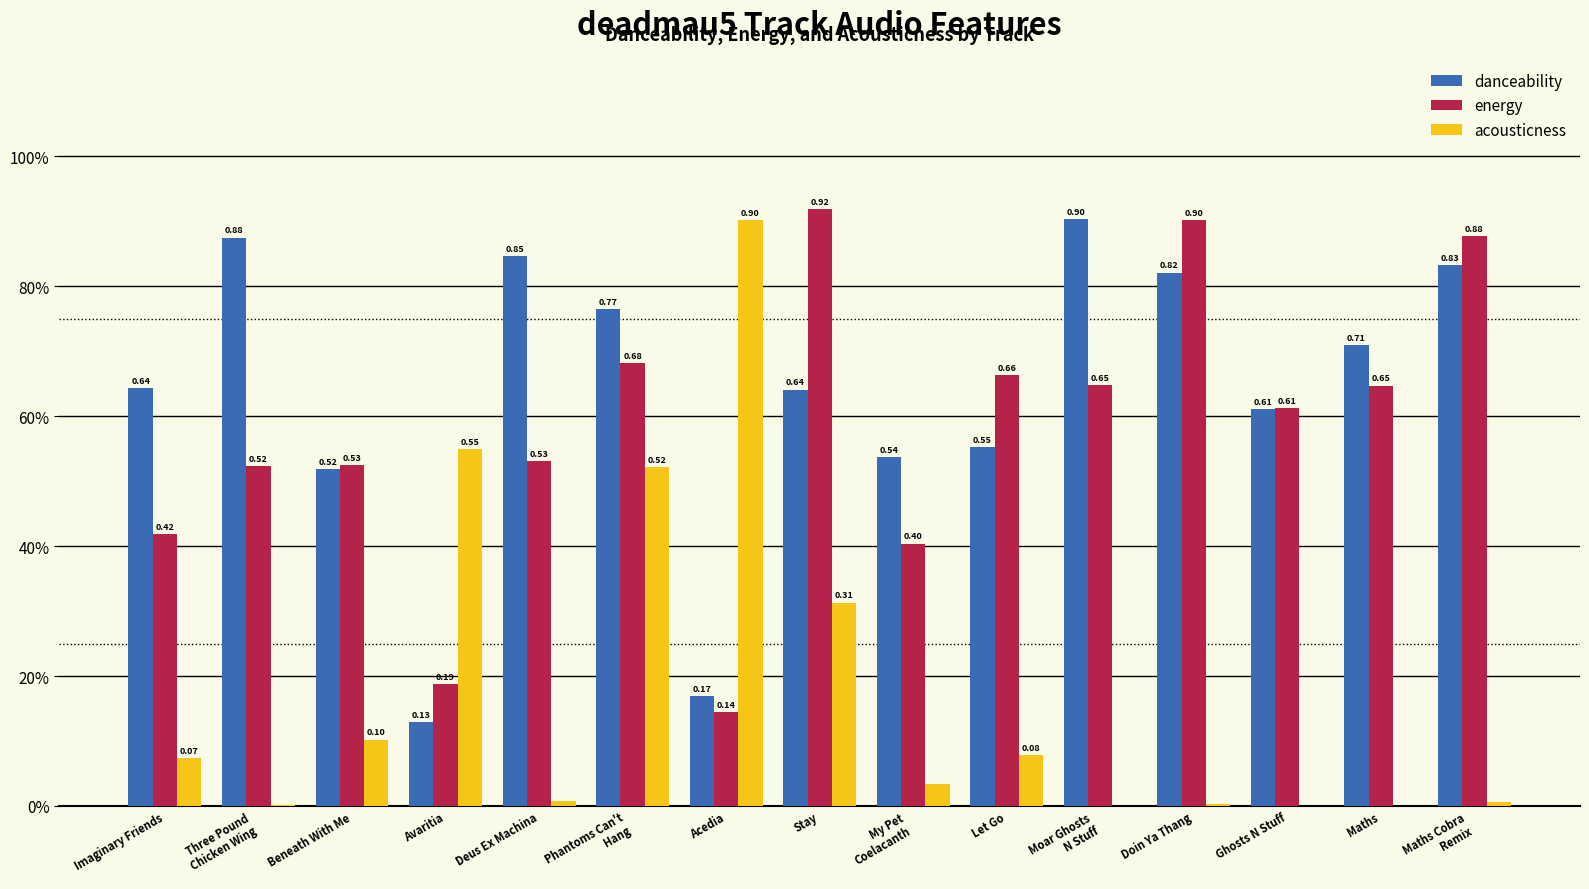

Are the bars grouped side by side (vs. stacked)?

Yes